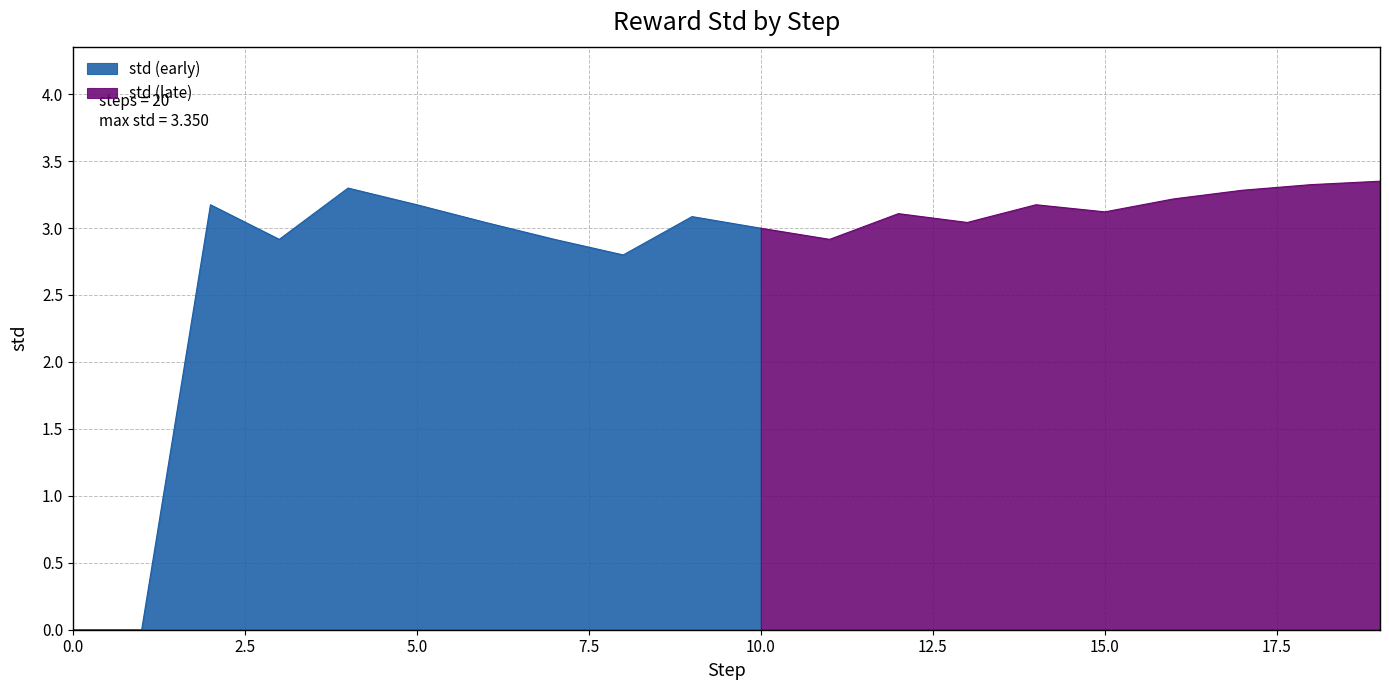

How many data points does each series have?

20